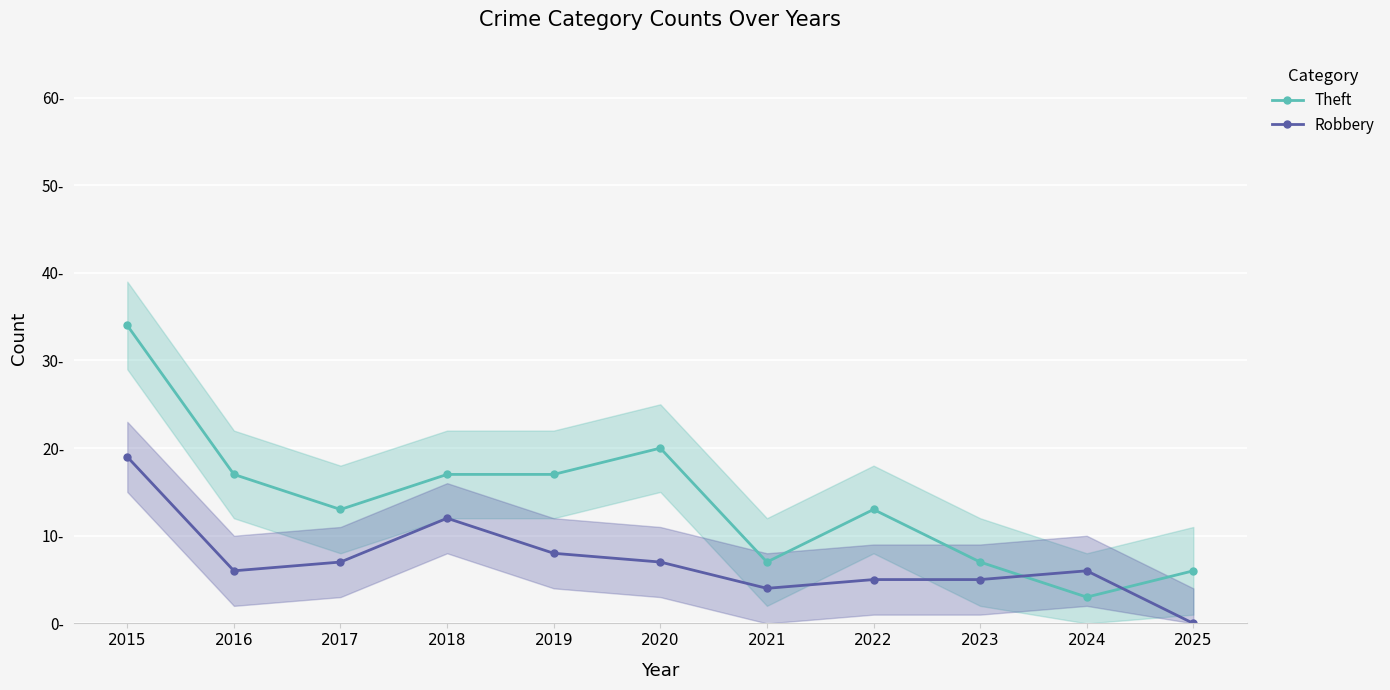

Is it true that Theft equals 21 at 2022?

False